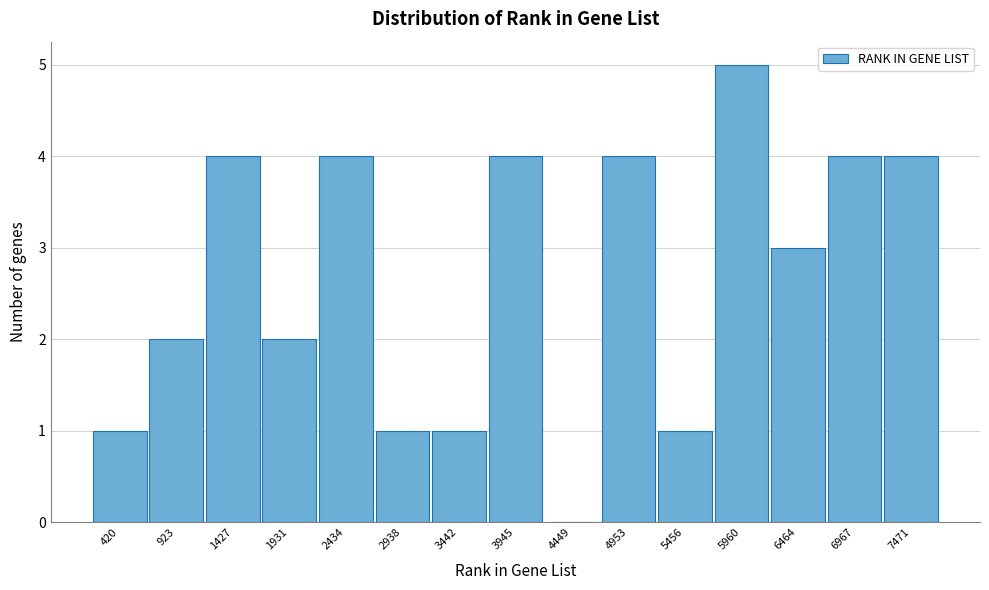

Reading right to left, list all the values displayed in this chart.

7471=4	6967=4	6464=3	5960=5	5456=1	4953=4	4449=0	3945=4	3442=1	2938=1	2434=4	1931=2	1427=4	923=2	420=1